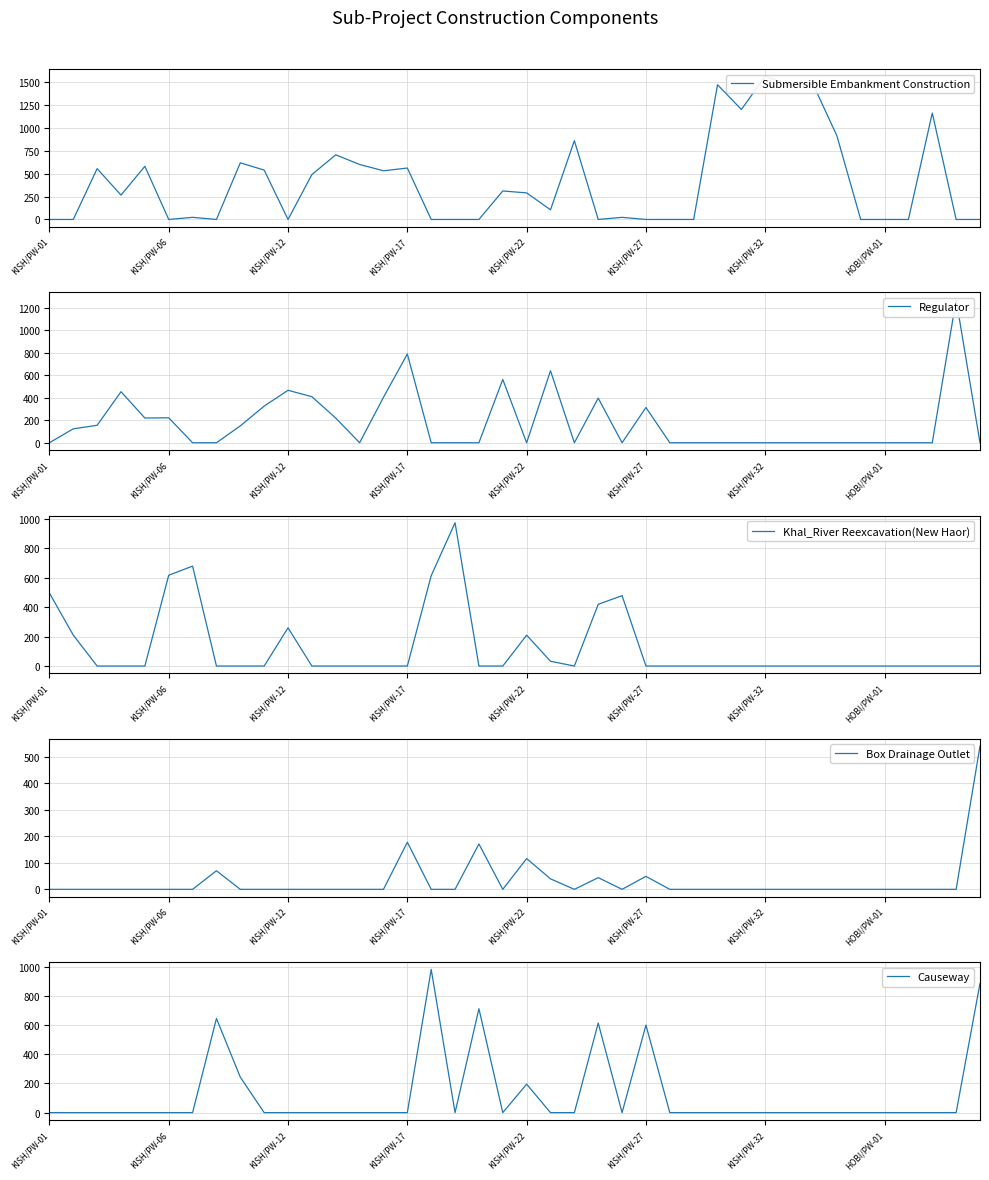

The value of Box Drainage Outlet at KISH/PW-12 is 0.0. True or false?

True